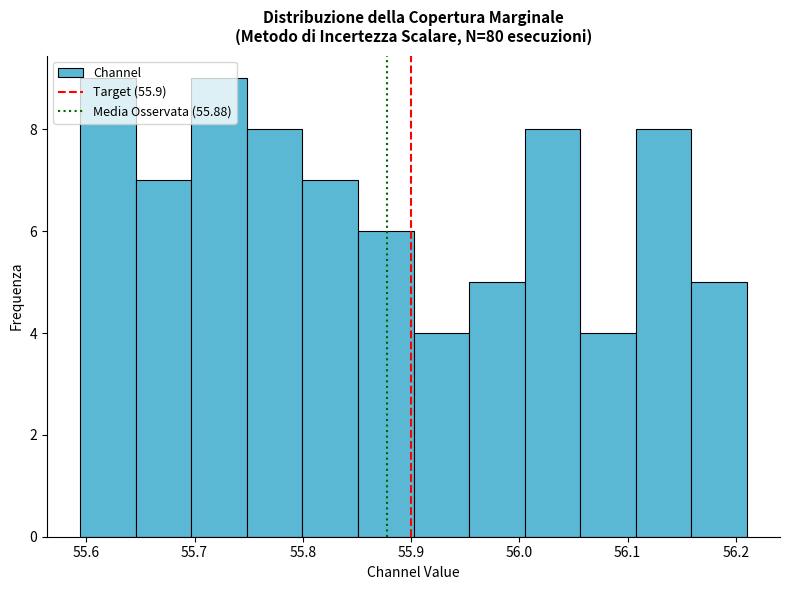

How tall is the bar that spans 56.16 to 56.21 on the x-axis? Neither the bar edges nor the heights are printed on the chart, so give them approximately, as read against the axes.

5